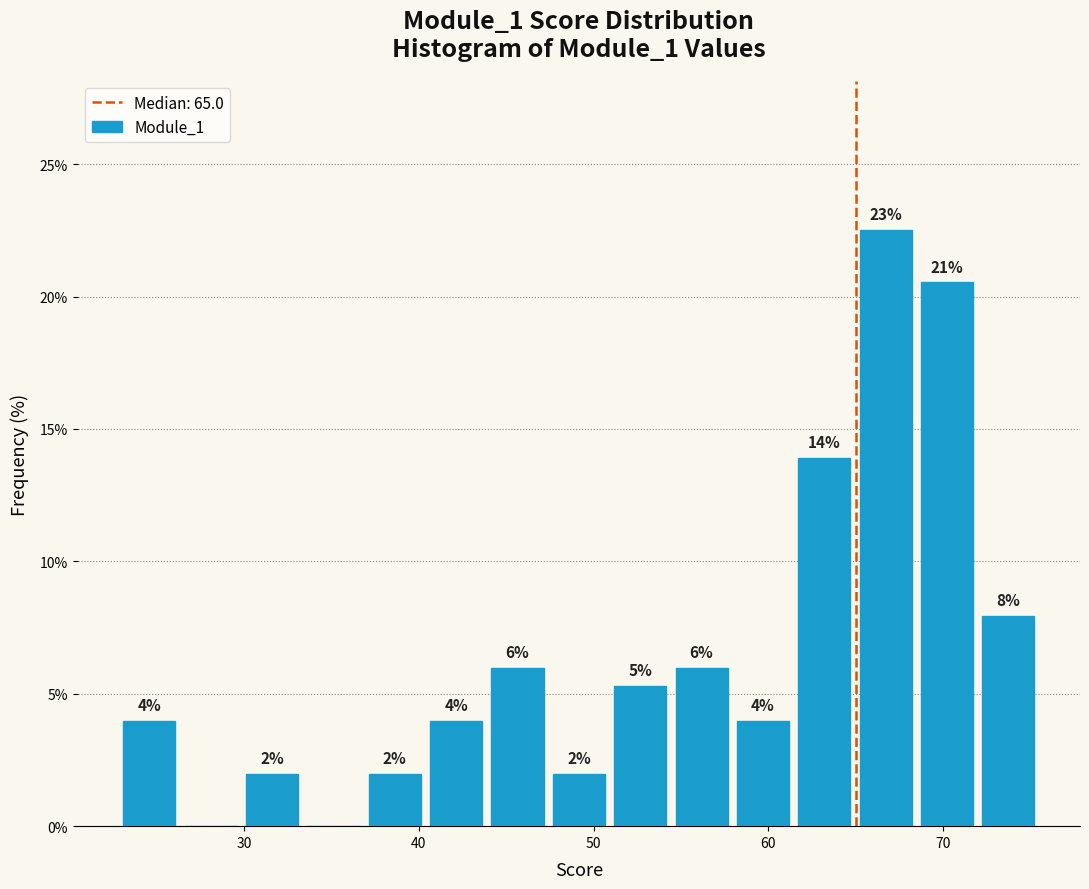

Around what value on the x-axis is the tallest bar? Give the approximate position of its centre, as read against the axis.

67